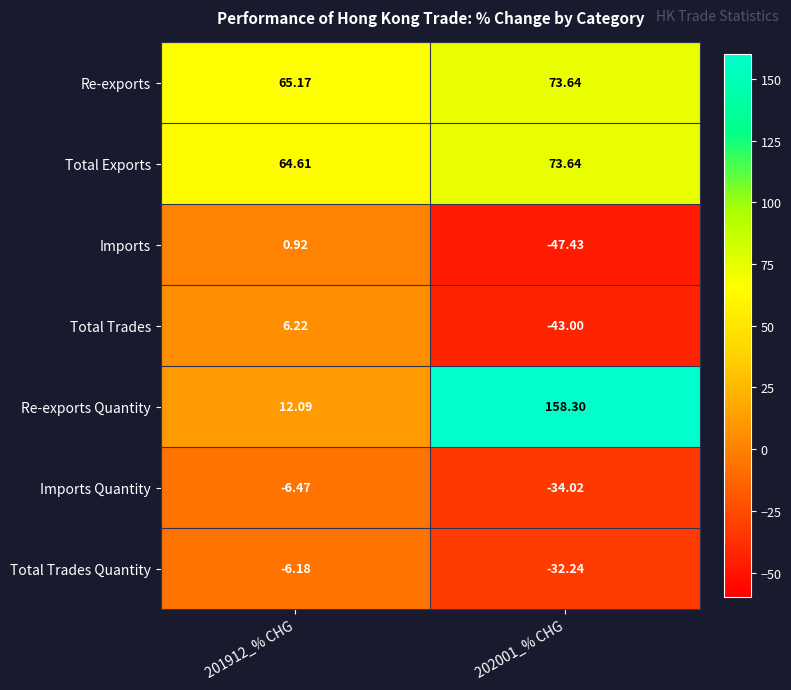

Count the number of data series in this chart.

7